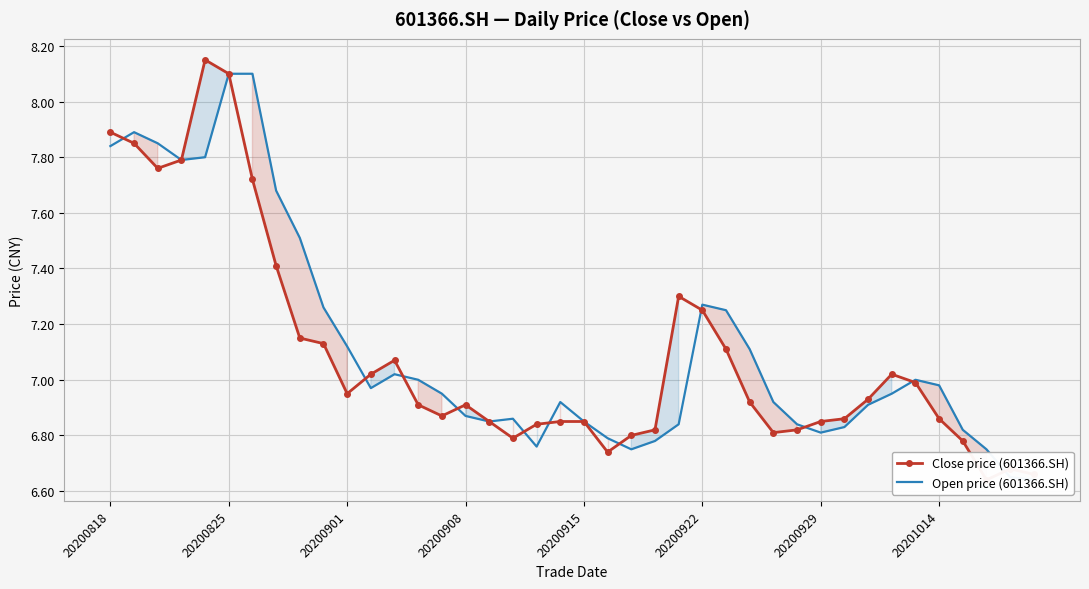

How many times do Open price (601366.SH) and Close price (601366.SH) cross each other?

11